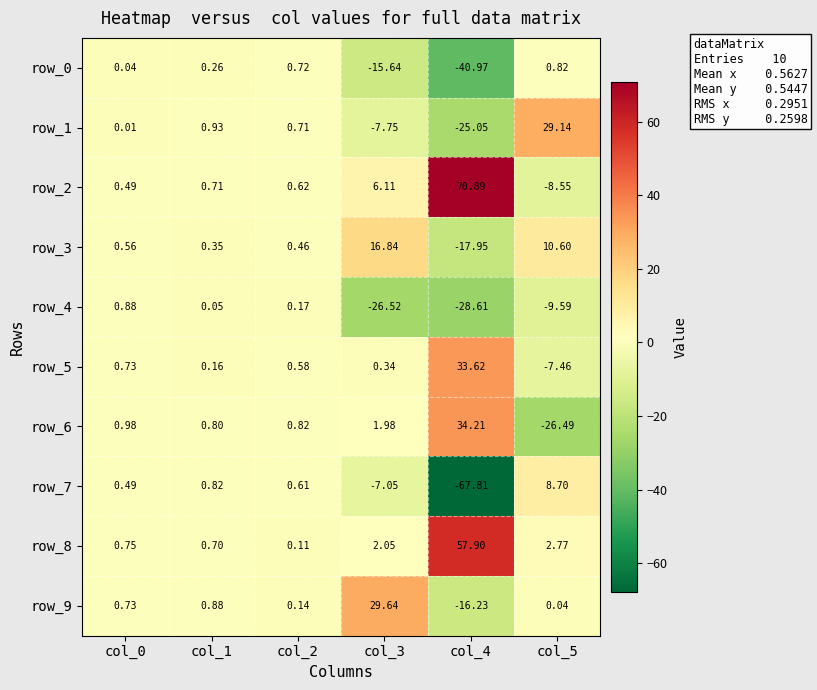

Is the value of row_9 at col_3 greater than the value of row_6 at col_3?

Yes